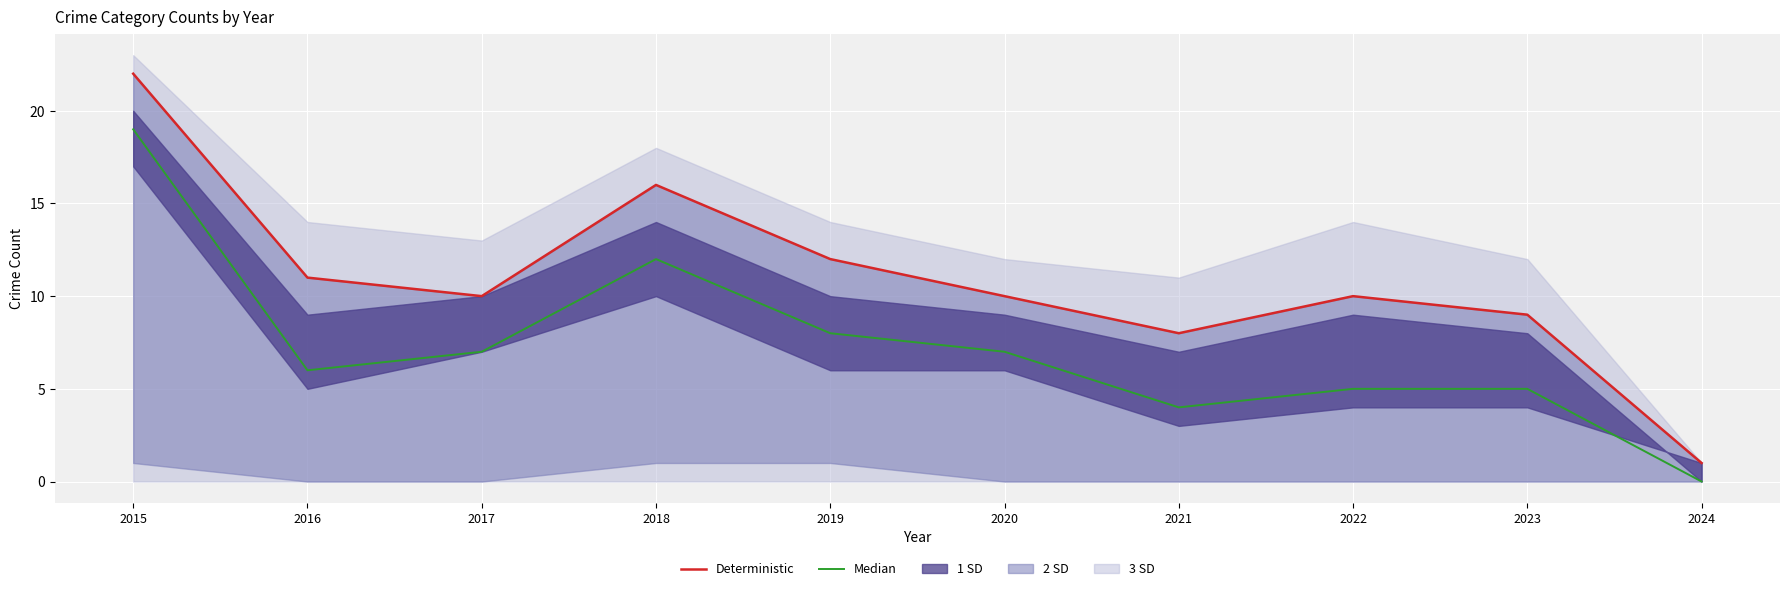

The value of Median at 2016 is 6. True or false?

True